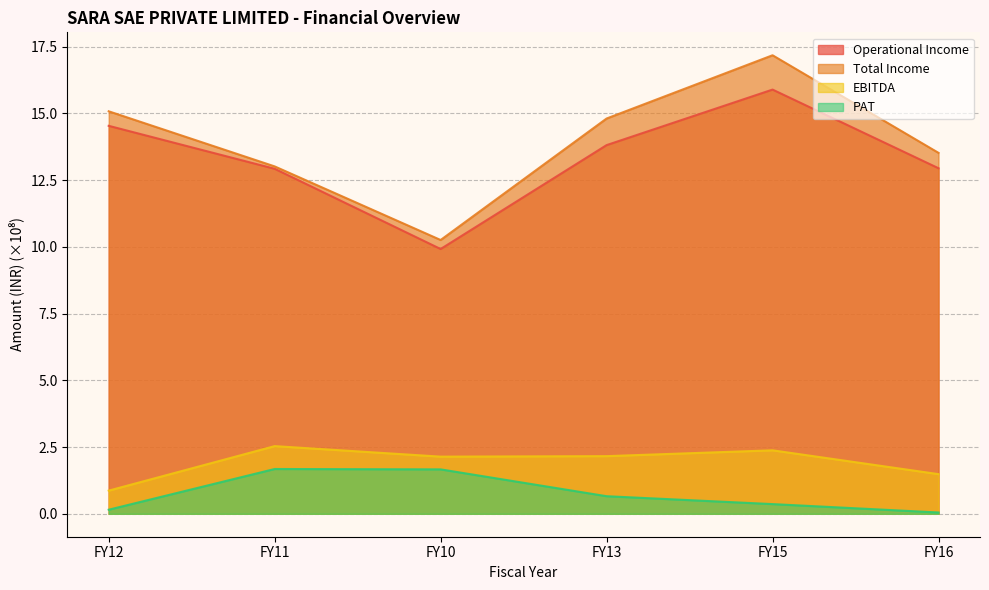

What is the lowest value of the EBITDA series?

0.9